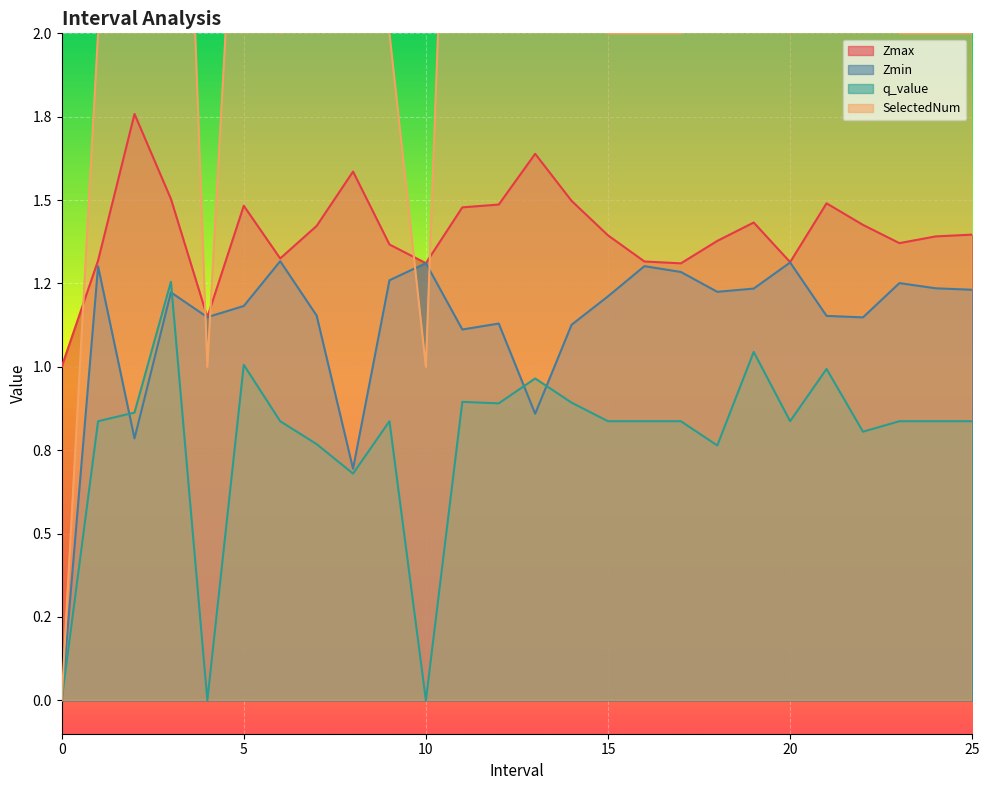

Read the Zmax value at 2.

1.8